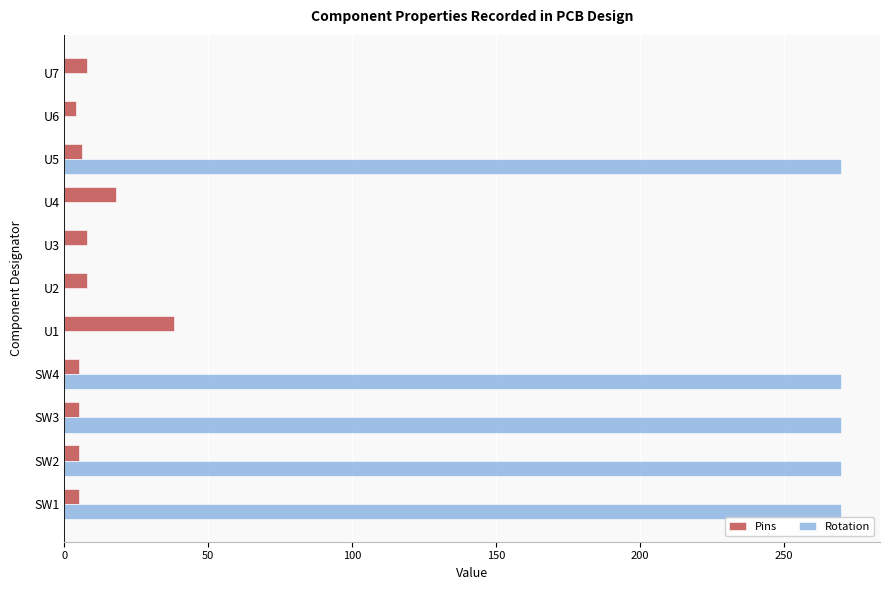

Which series has the largest total across all categories?

Rotation